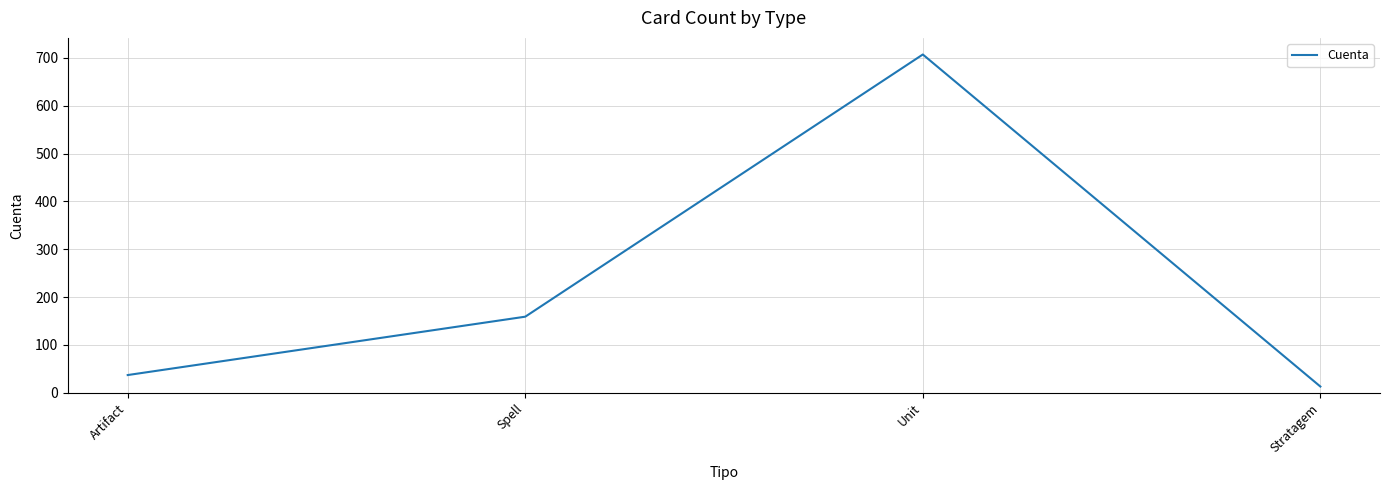

Rank the categories by value from lowest to highest.

Stratagem, Artifact, Spell, Unit